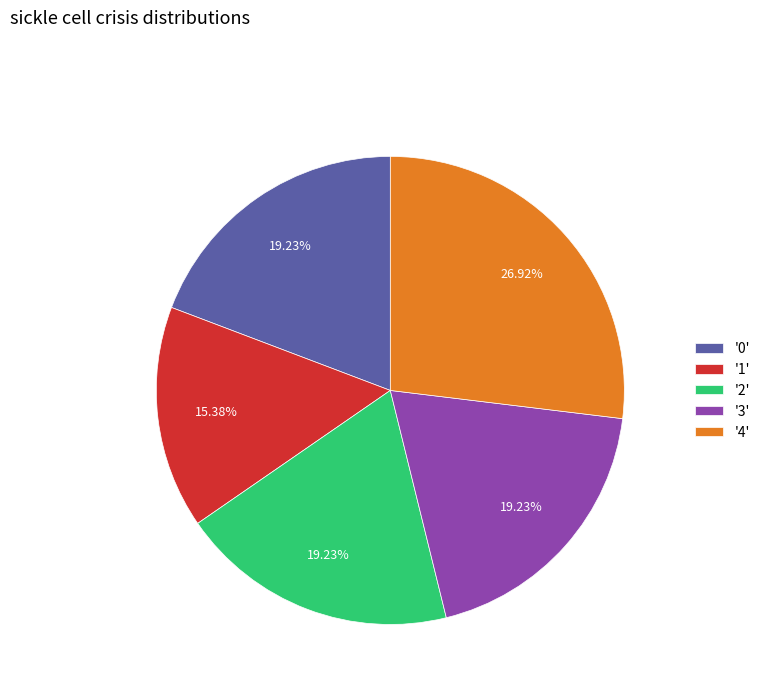

Count the number of slices in the pie.

5